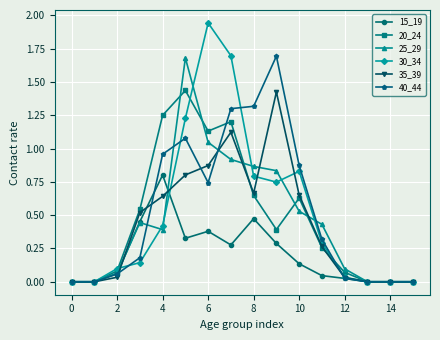

Which series has the widest spread of values?

30_34